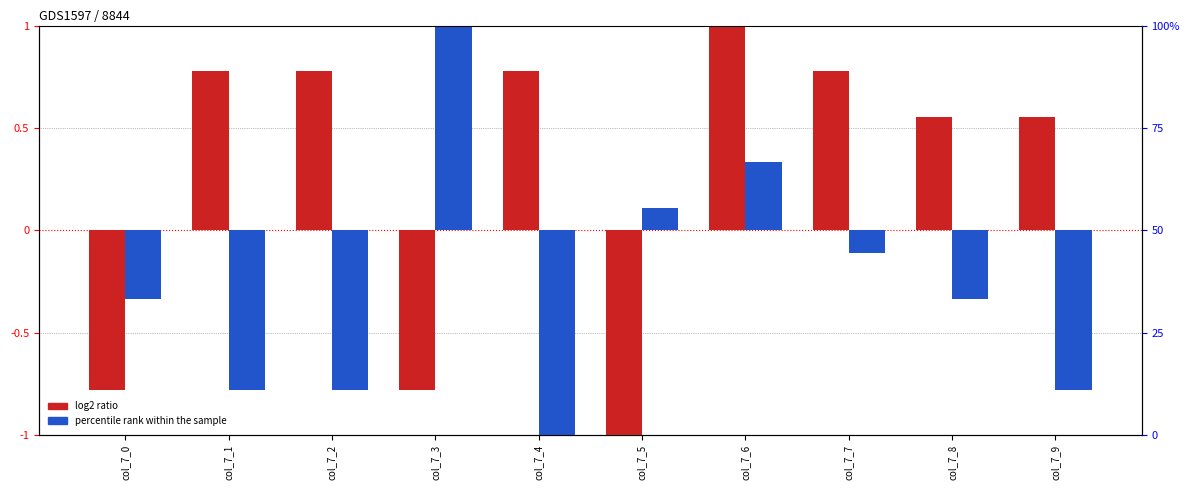

Is it true that log2 ratio equals 0.8 at col_7_7?

True